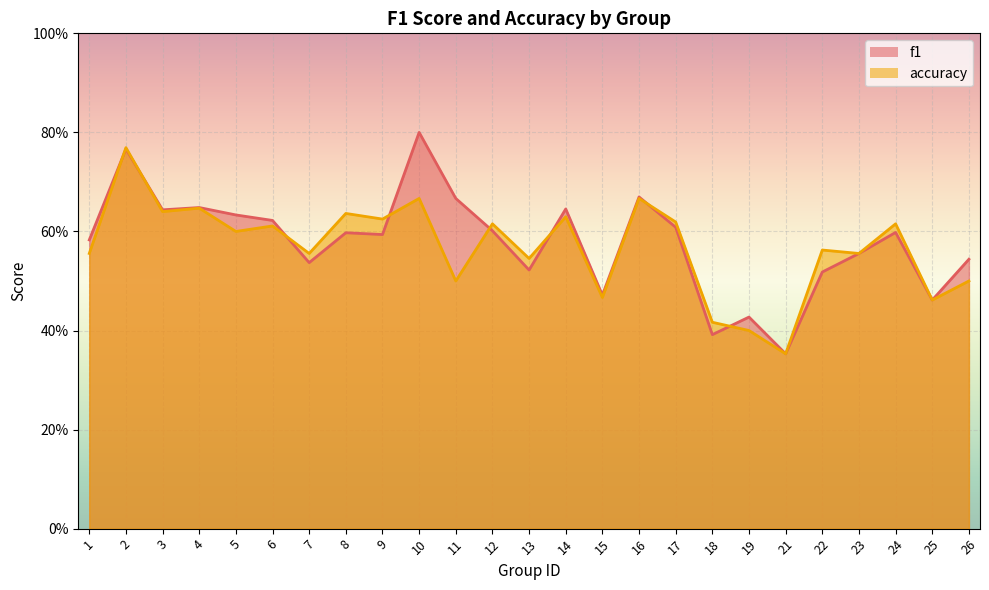

Is the value of accuracy at 17 greater than the value of f1 at 18?

Yes